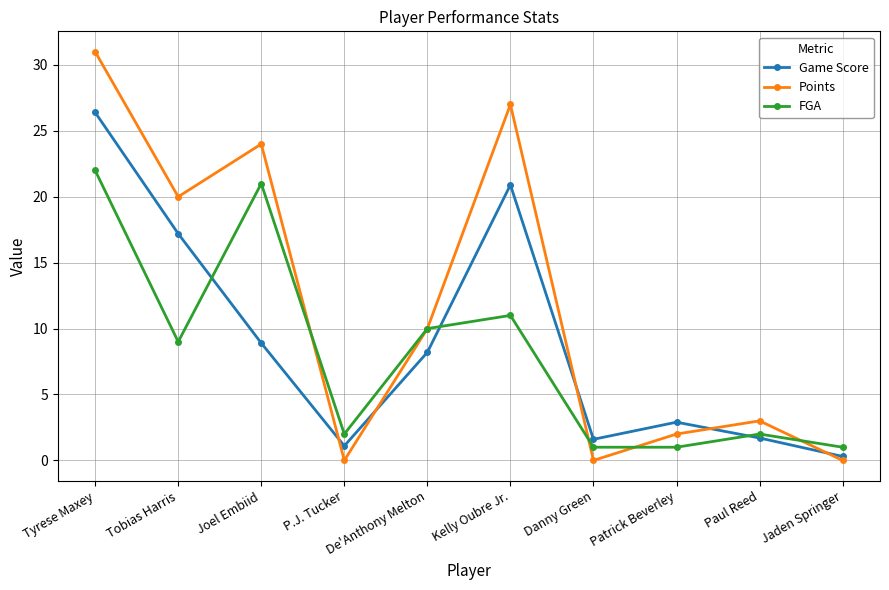

What is the value of the Game Score point at the 3rd from the left?

8.9